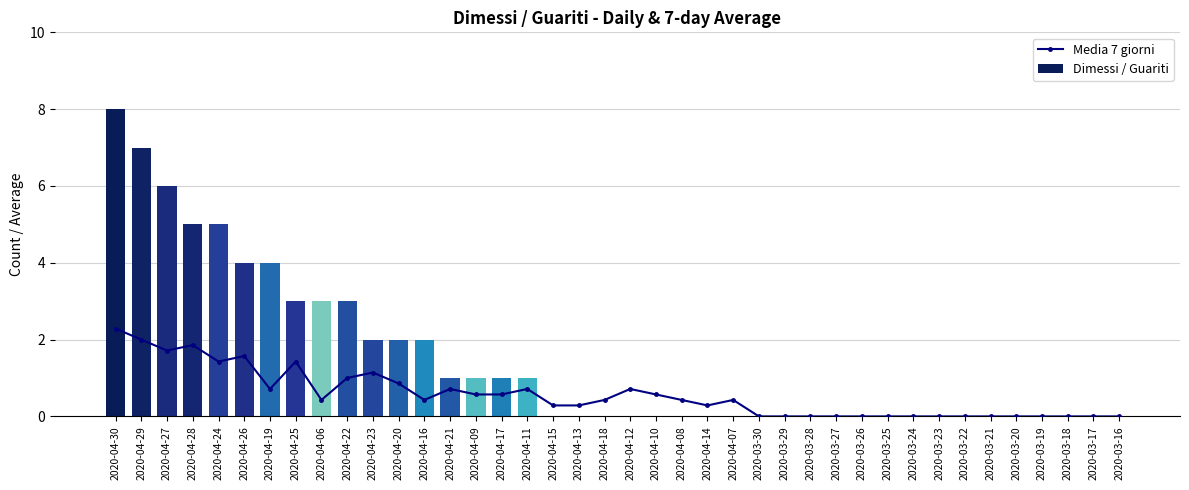

Which series has the widest spread of values?

Dimessi / Guariti